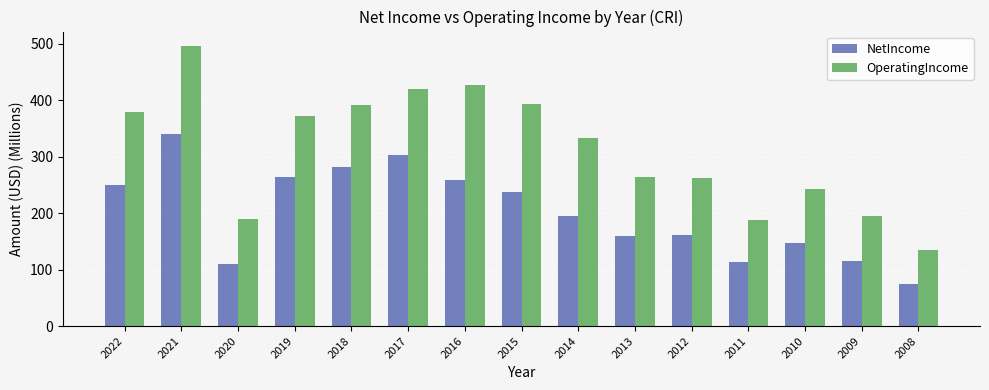

How many values in the NetIncome series are below 194?

7